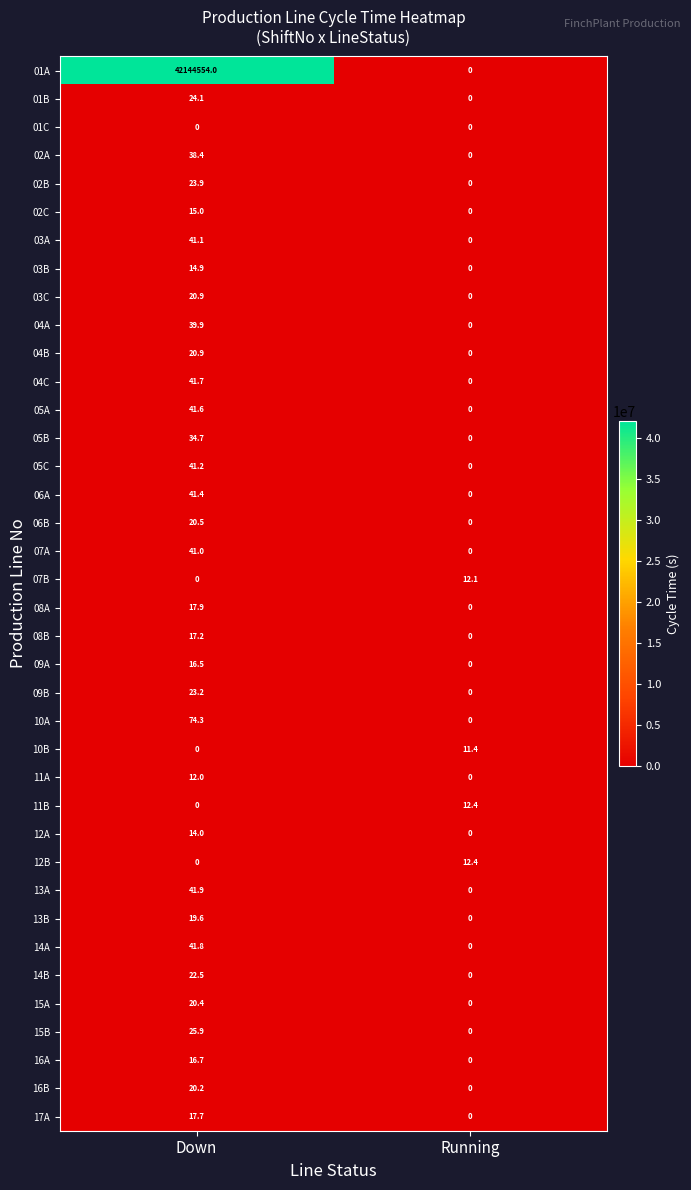

True or false: 03B has a value of 0.0 at Running.

True